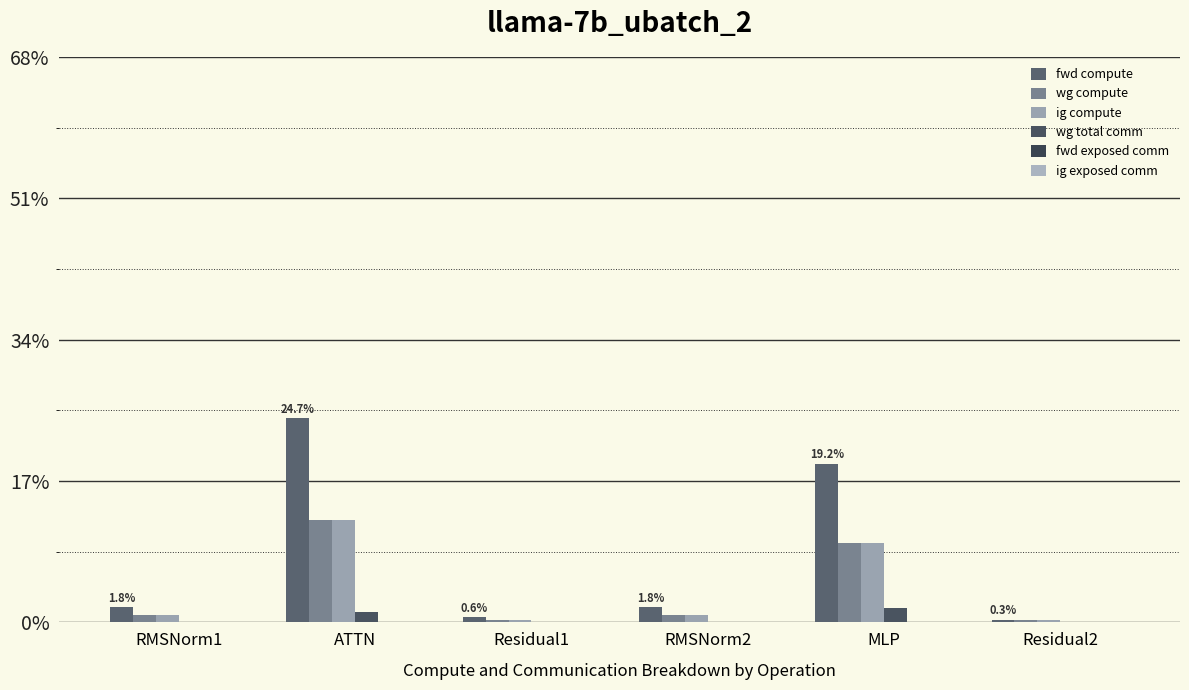

What is the label of the 3rd bar from the left?

Residual1